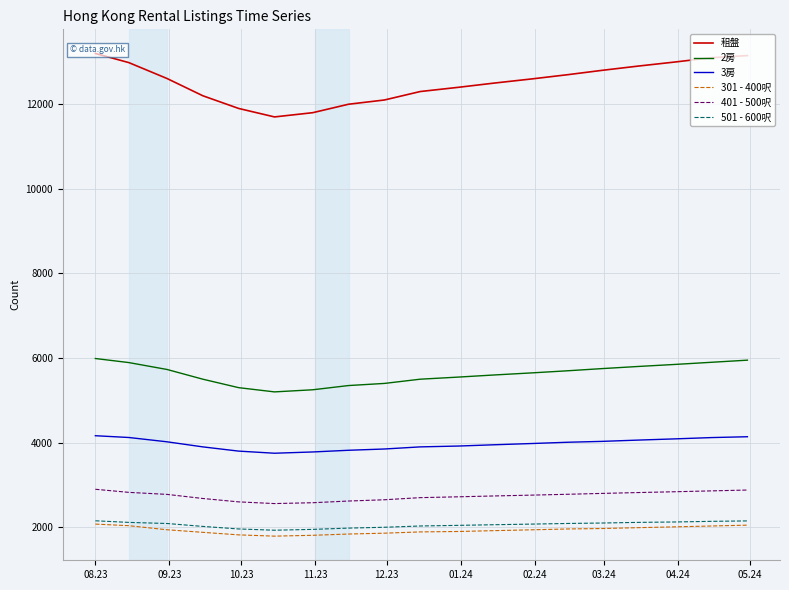

What is the difference between the second highest and second lowest values in the 301 - 400呎 series?

240